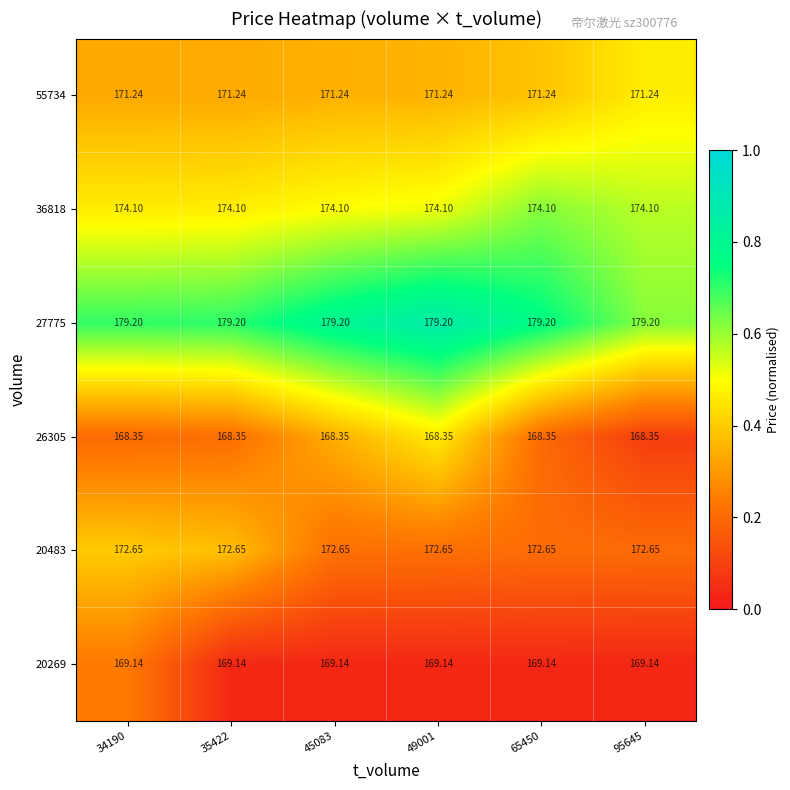

Is the value of 26305 at 49001 greater than the value of 20483 at 45083?

No